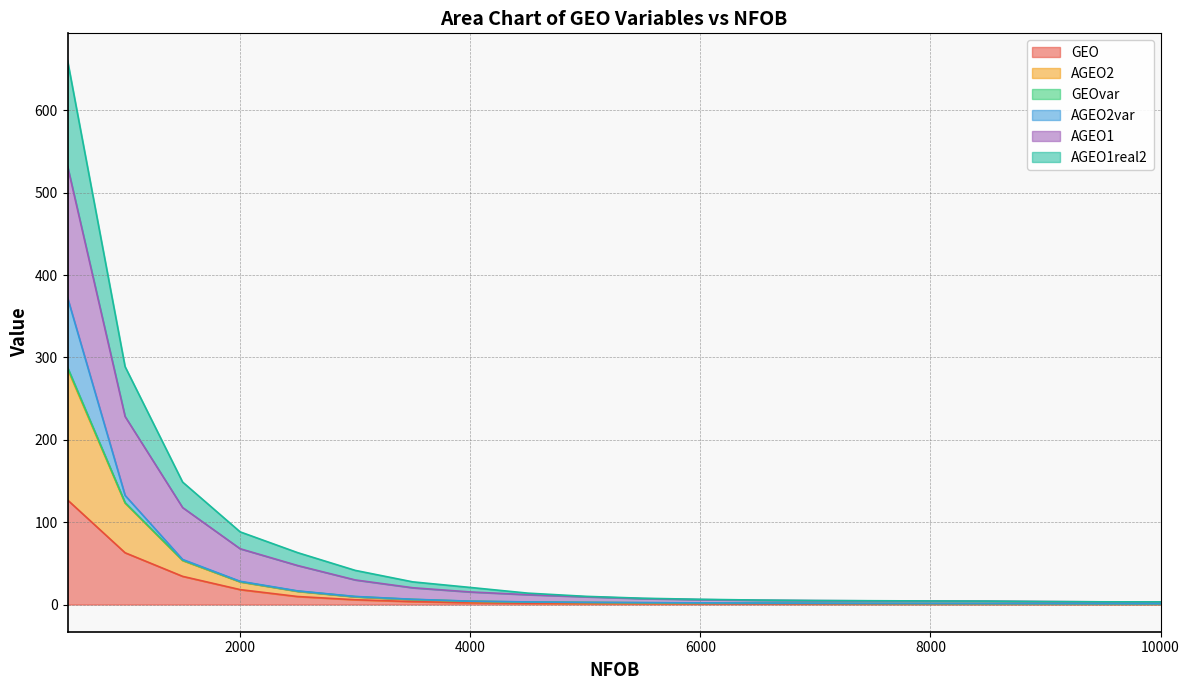

Does the chart have visible grid lines?

Yes